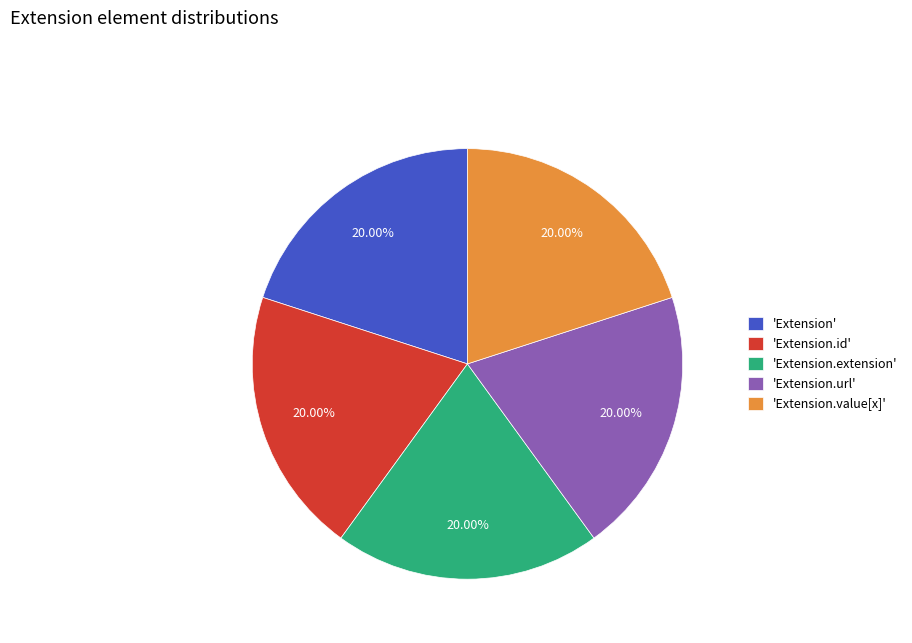

Combined, do 'Extension.value[x]' and 'Extension' account for over 50%?

No